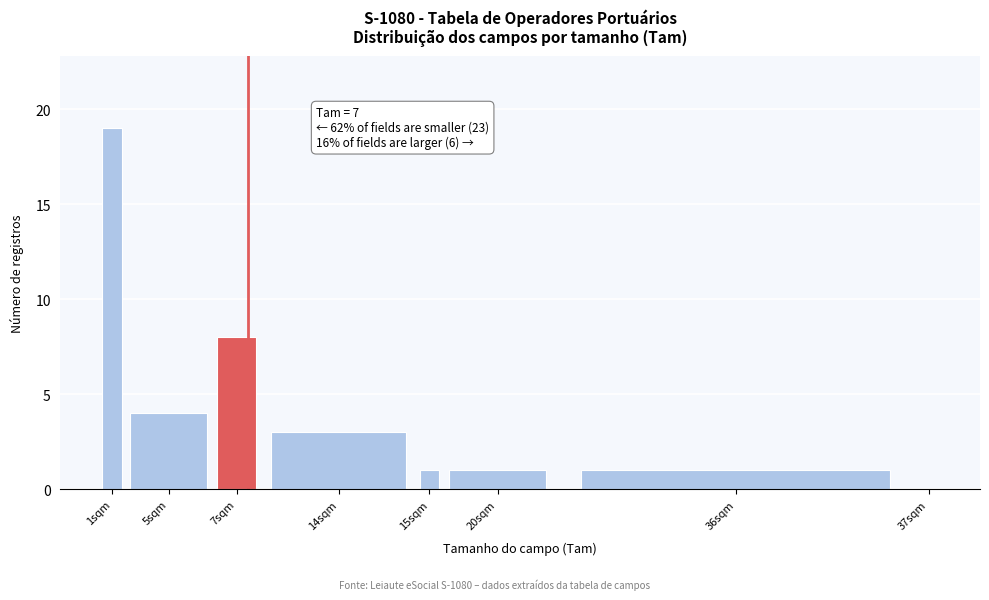

Reading left to right, what are all the values shown in this chart?

1sqm=19	5sqm=4	7sqm=8	14sqm=3	15sqm=1	20sqm=1	36sqm=1	37sqm=0